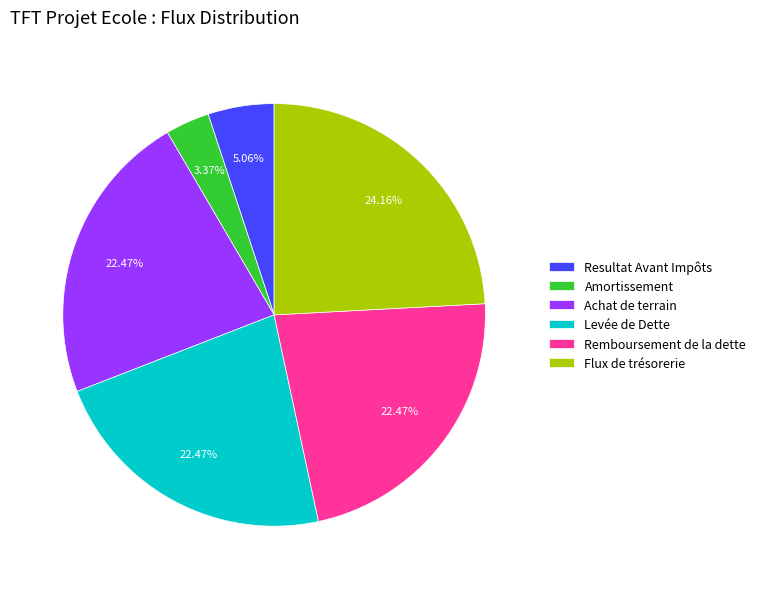

Is the sum of Flux de trésorerie and Achat de terrain greater than half?

No